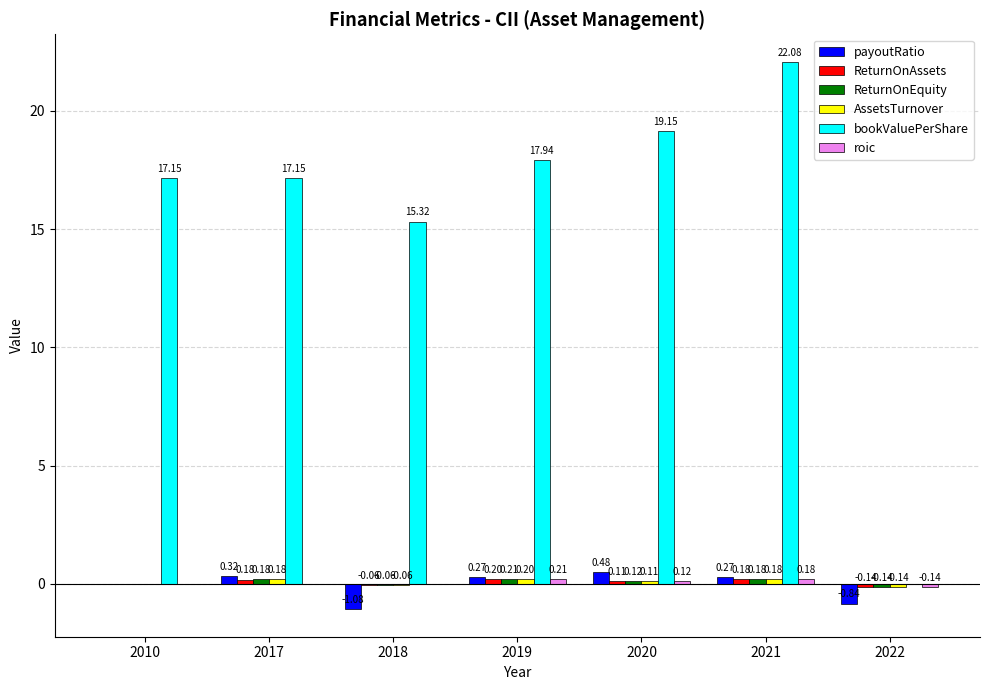

Which series has the largest total across all categories?

bookValuePerShare